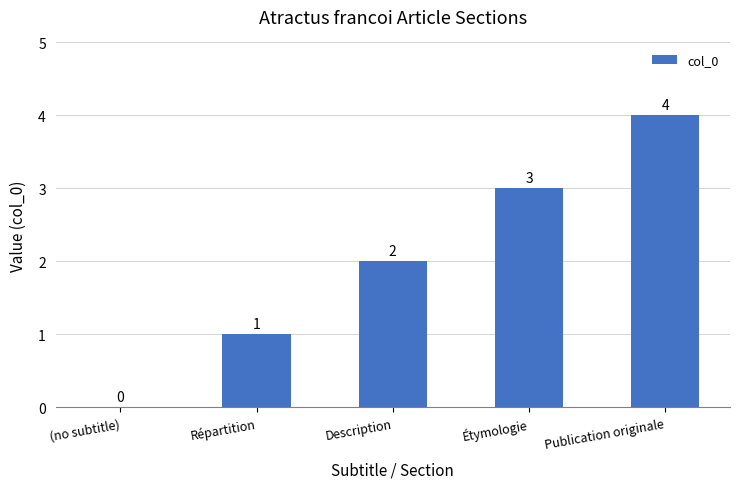

How many values are between 1 and 3?

3